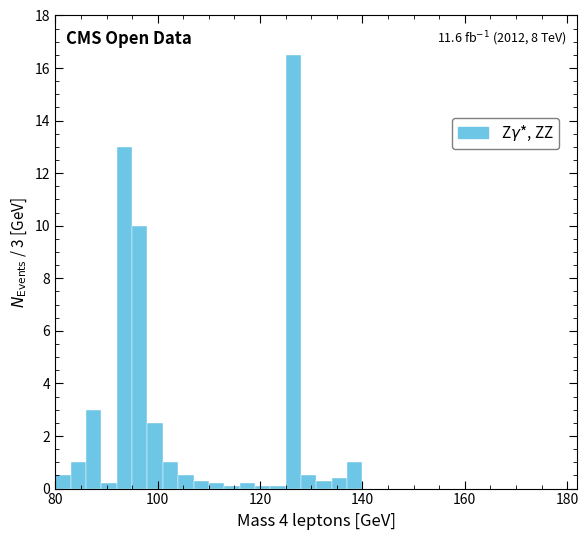

Around what value on the x-axis is the tallest bar? Give the approximate position of its centre, as read against the axis.

126